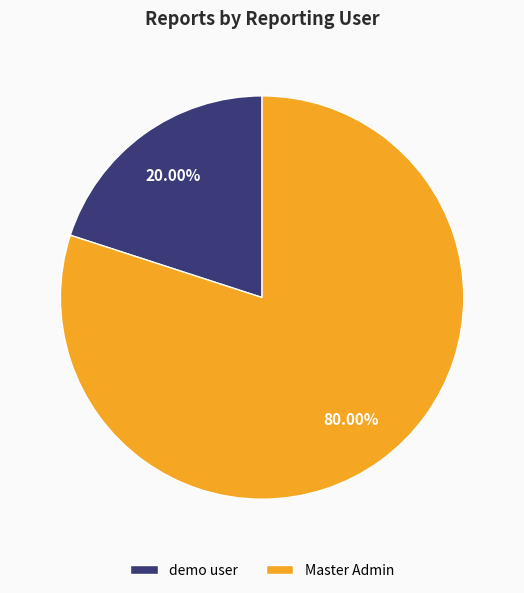

Approximately how many times larger is the value at Master Admin compared to demo user?

4.0